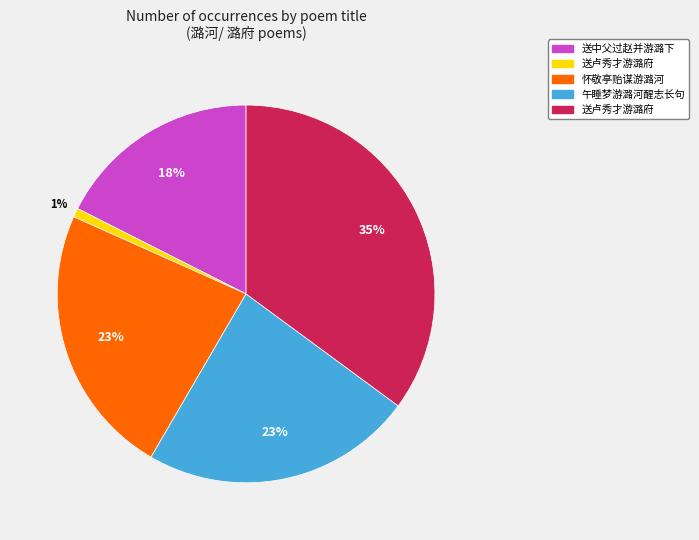

How many slices are in this pie chart?

5